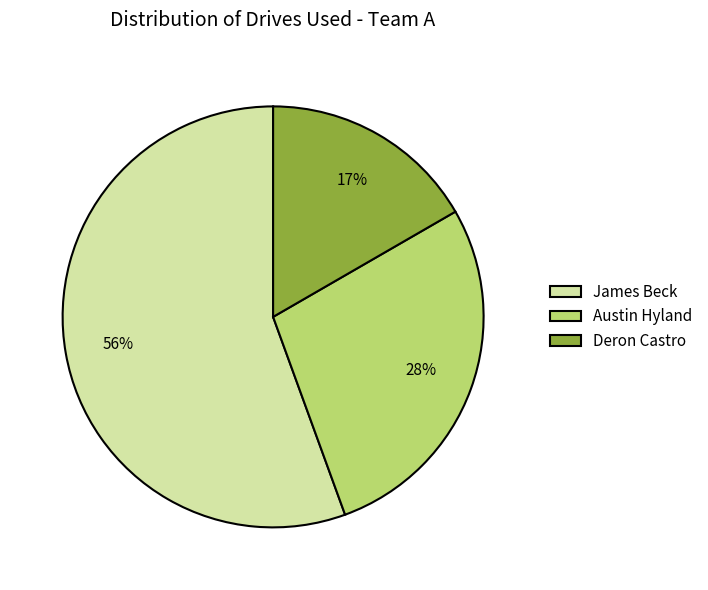

Between Deron Castro and James Beck, which is larger?

James Beck